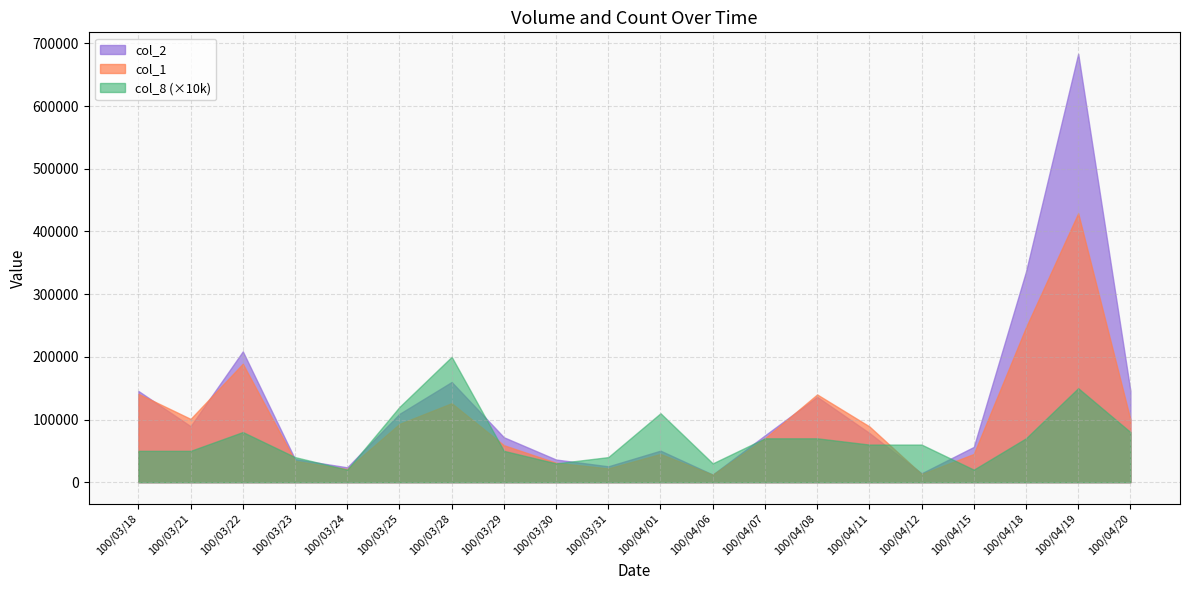

How many interior local valleys does the col_8 series have?

4